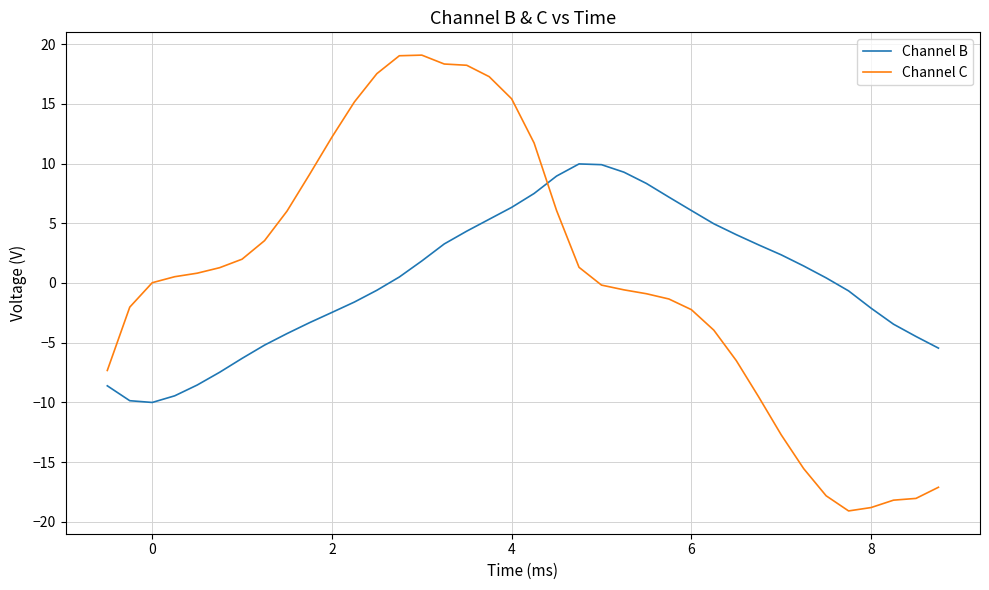

True or false: Channel C and Channel B intersect in this chart.

True